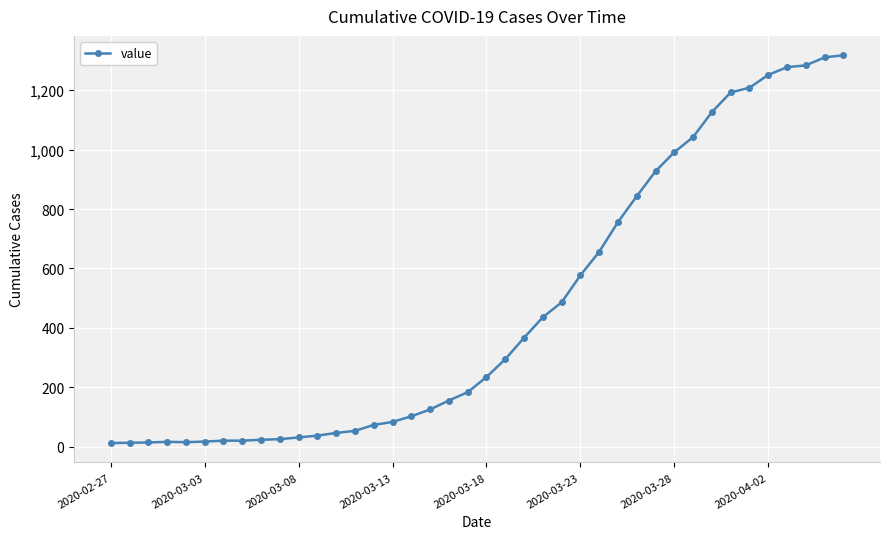

How many data points are less than 235?

20